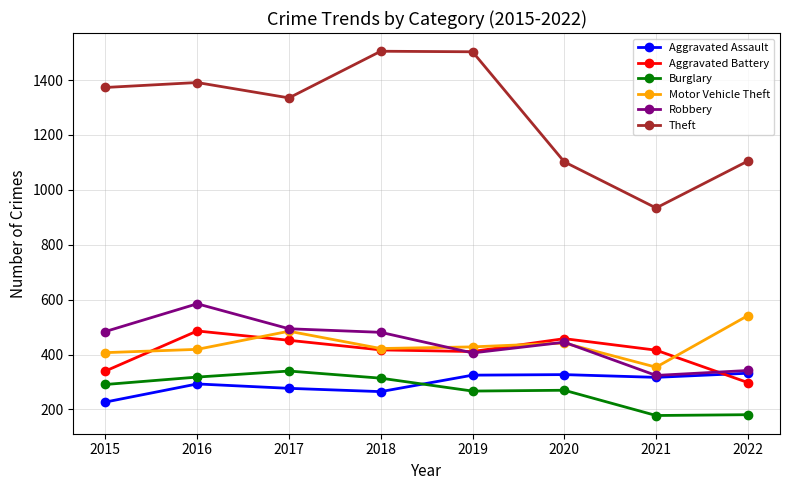

What is the total value across all series at 2016?

3492